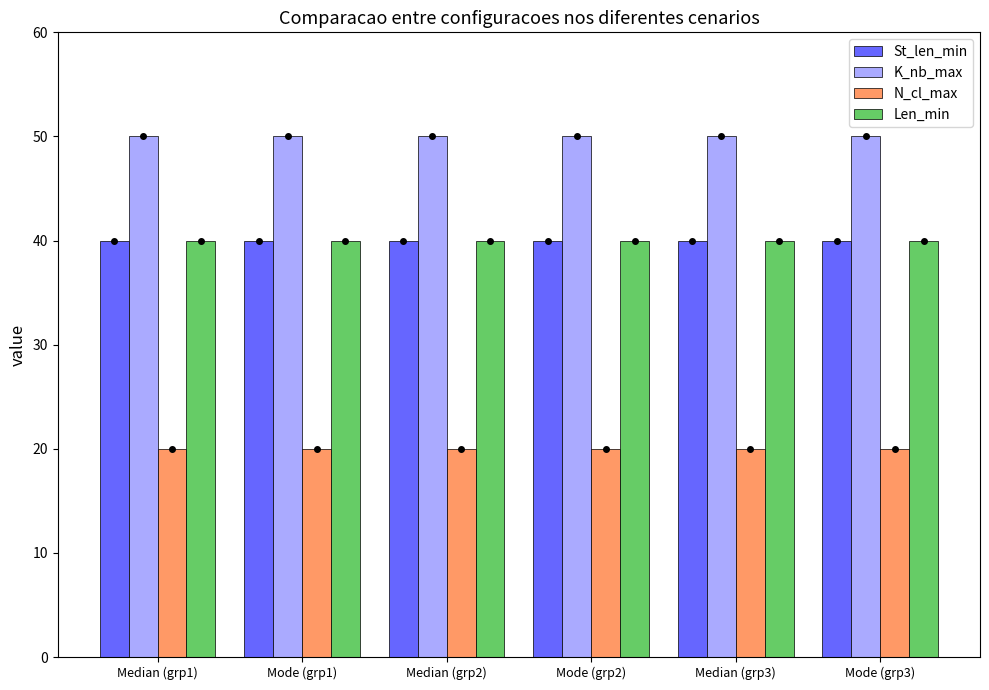

What is the spread (max minus min) of values at Mode (grp2)?

30